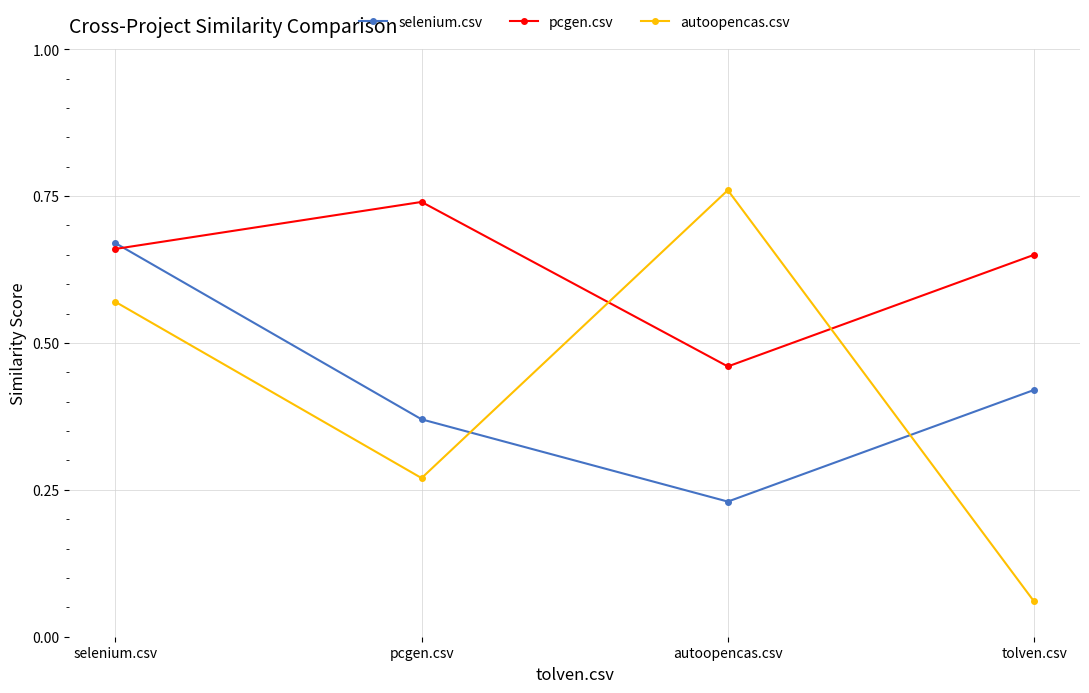

List the labels in order of pcgen.csv value, smallest first.

autoopencas.csv, tolven.csv, selenium.csv, pcgen.csv